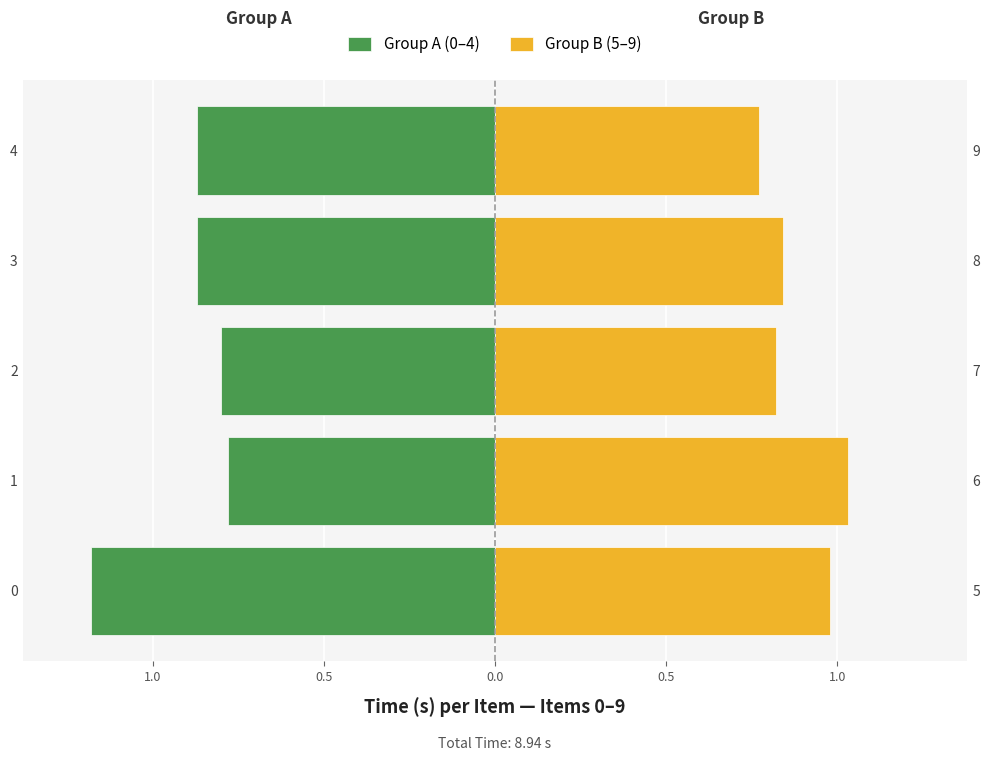

What is the sum of all Group B (5–9) values?

4.4